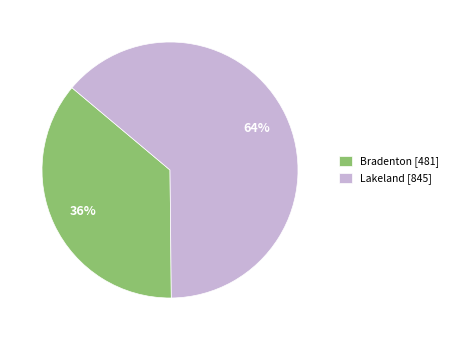

Is Bradenton [481] the majority of the pie?

No